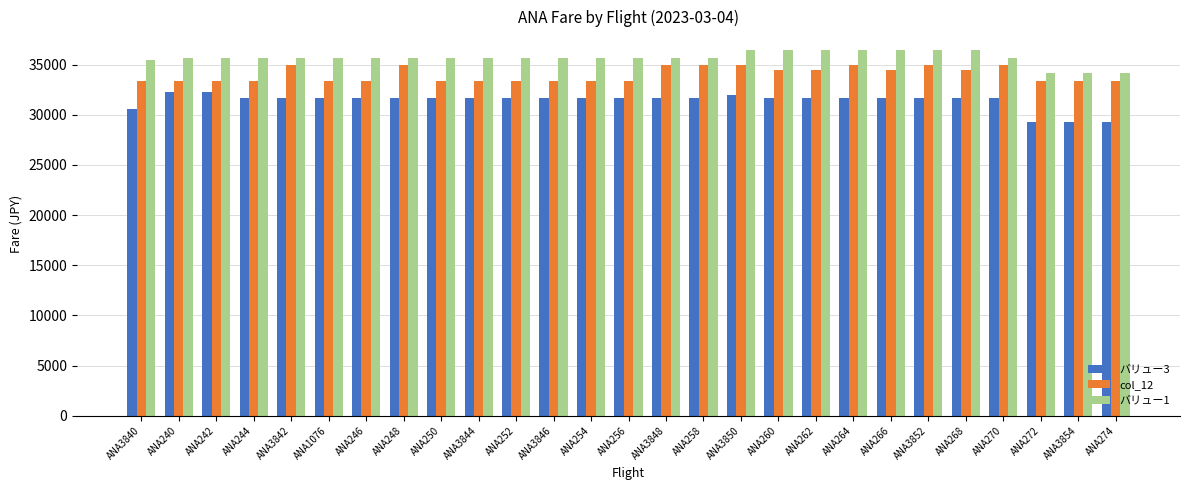

Reading left to right, list all the values displayed in this chart.

バリュー3: 30580	32280	32280	31680	31680	31680	31680	31680	31680	31680	31680	31680	31680	31680	31680	31680	31980	31680	31680	31680	31680	31680	31680	31680	29280	29280	29280
col_12: 33380	33380	33380	33380	34980	33380	33380	34980	33380	33380	33380	33380	33380	33380	34980	34980	34980	34480	34480	34980	34480	34980	34480	34980	33380	33380	33380
バリュー1: 35480	35680	35680	35680	35680	35680	35680	35680	35680	35680	35680	35680	35680	35680	35680	35680	36480	36480	36480	36480	36480	36480	36480	35680	34180	34180	34180